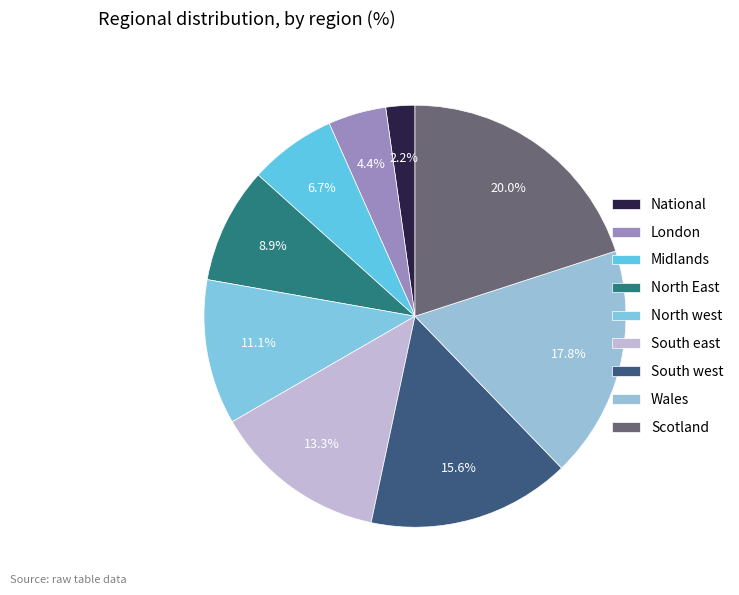

To the nearest percent, what percentage of the pie is National?

2%